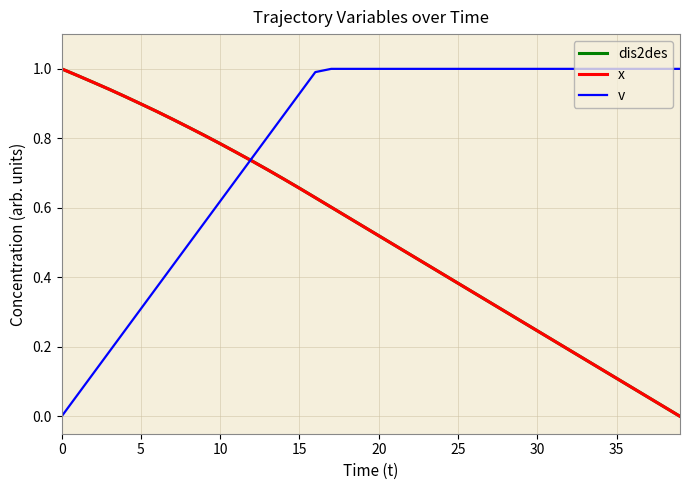

Which series has the largest total across all categories?

v